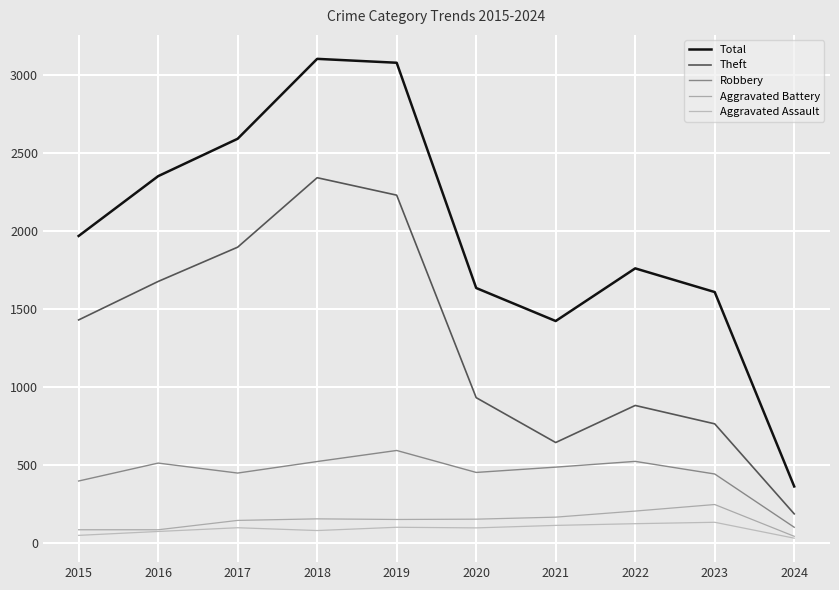

What is the smallest value displayed?

28